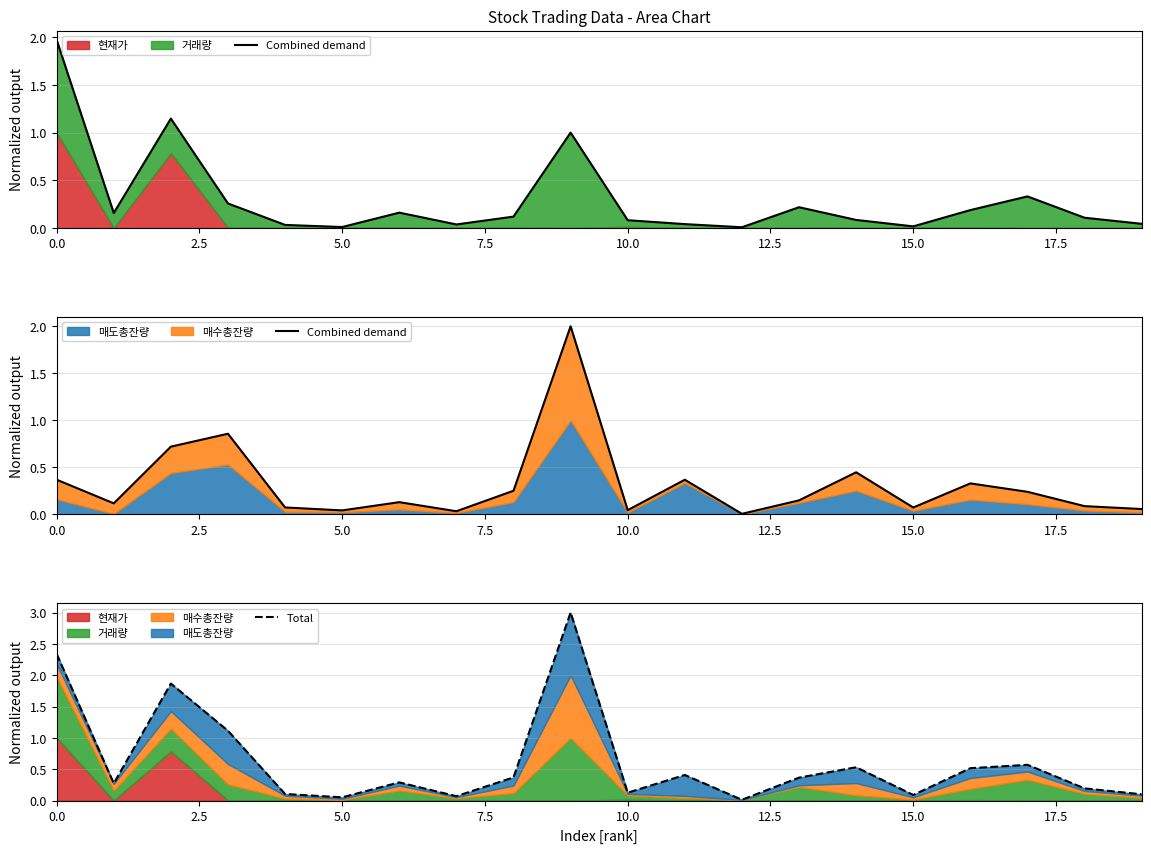

What is the value of the Combined demand point at the 17th from the left?

0.3